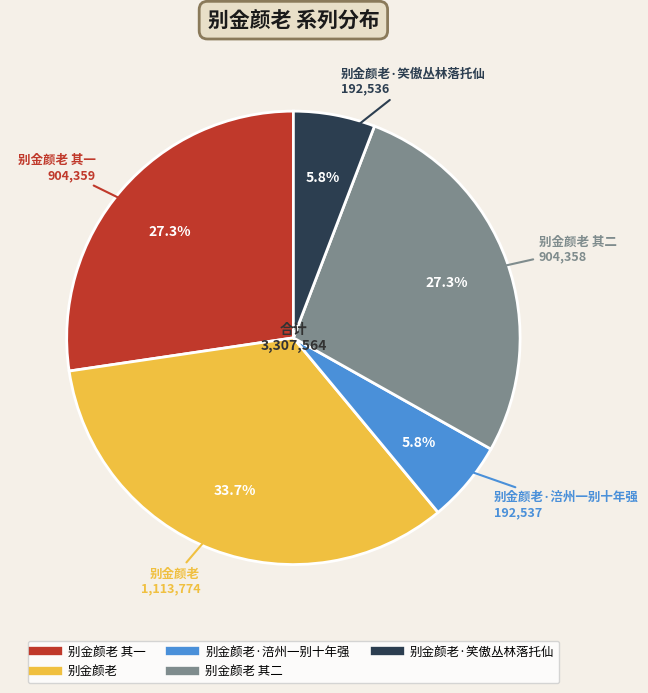

Is there any slice that represents more than half of the pie?

No